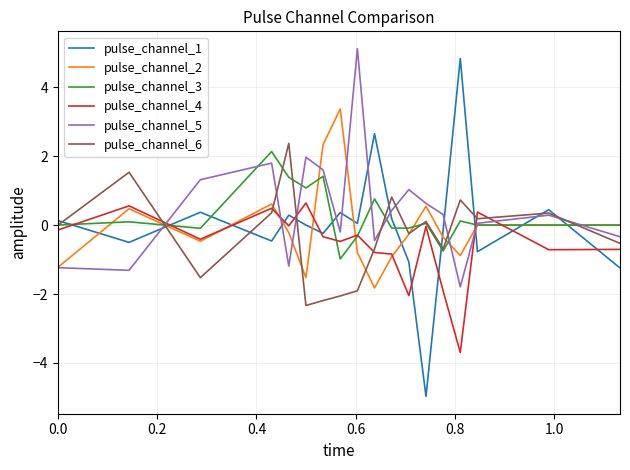

Count the number of data series in this chart.

6